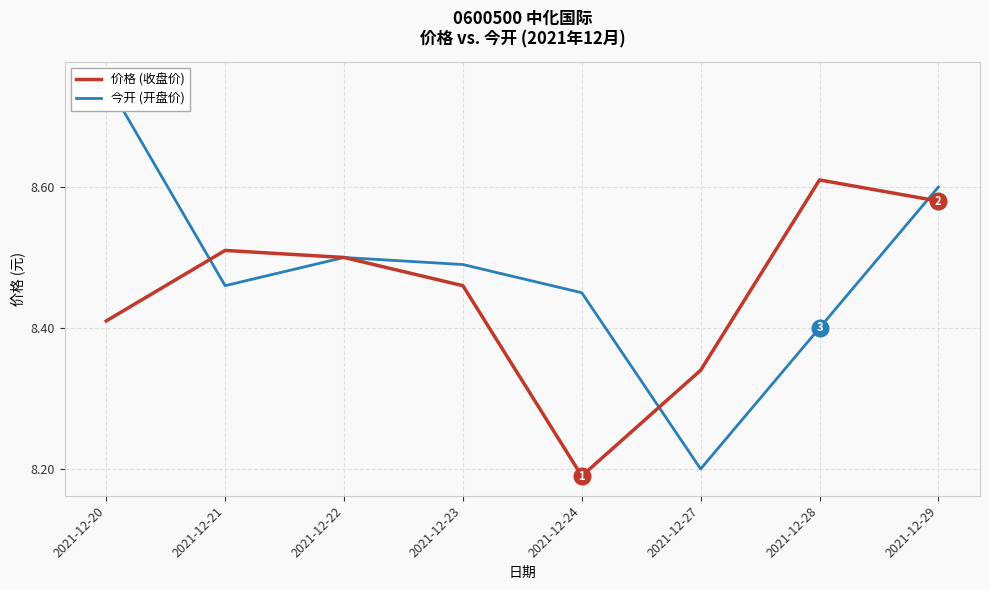

How many times do 价格 (收盘价) and 今开 (开盘价) cross each other?

3